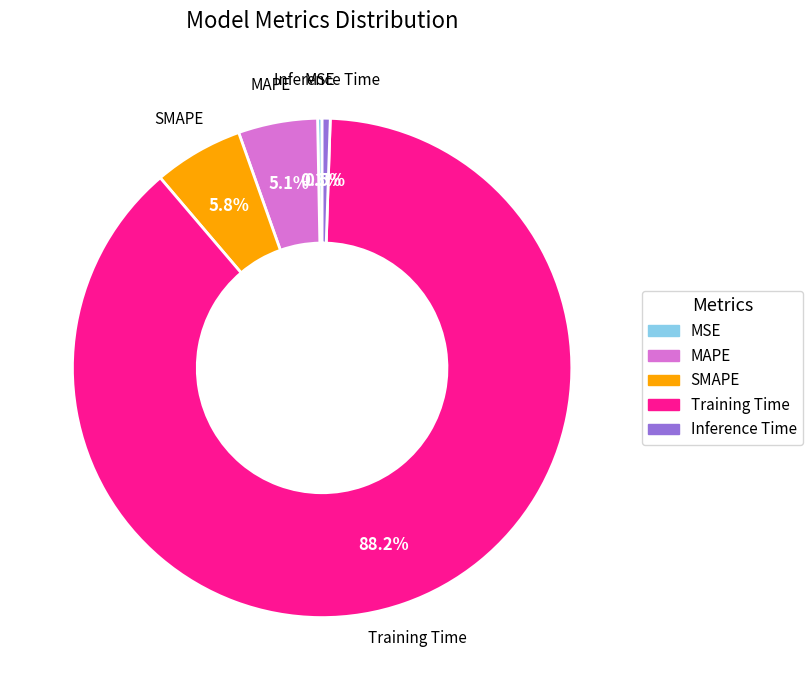

How many segments does this pie chart have?

5